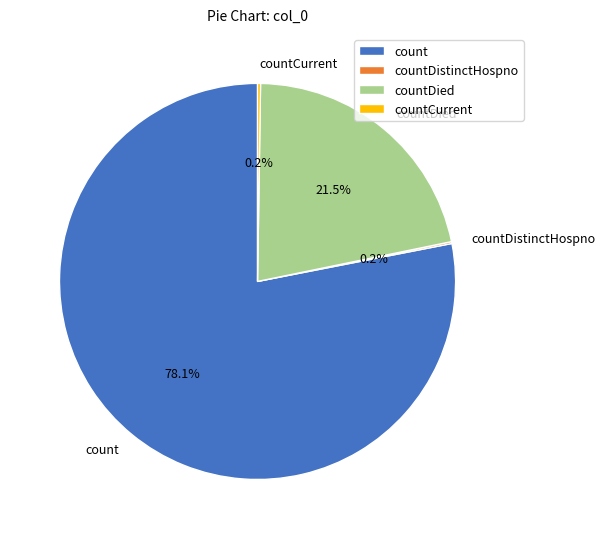

Which slice is the largest?

count